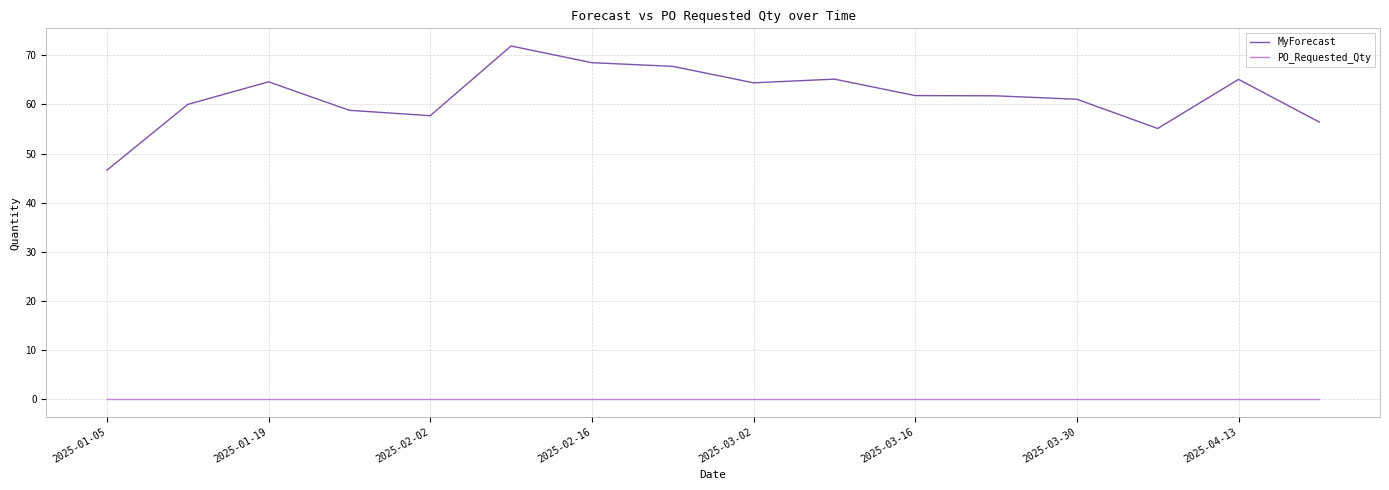

True or false: PO_Requested_Qty and MyForecast cross at least once.

False